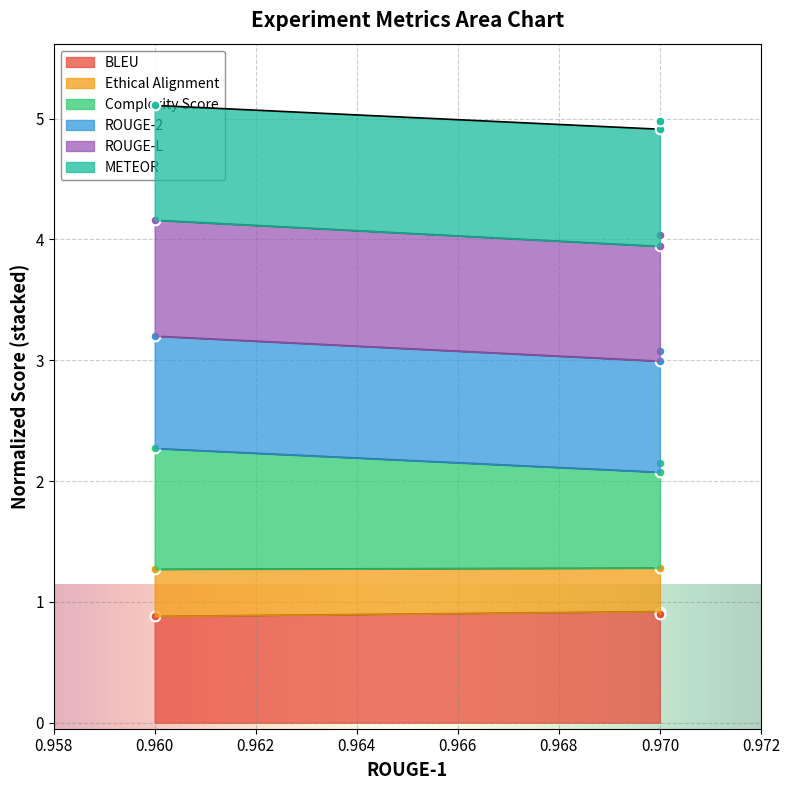

At how many categories does at least one series exceed 3?

2